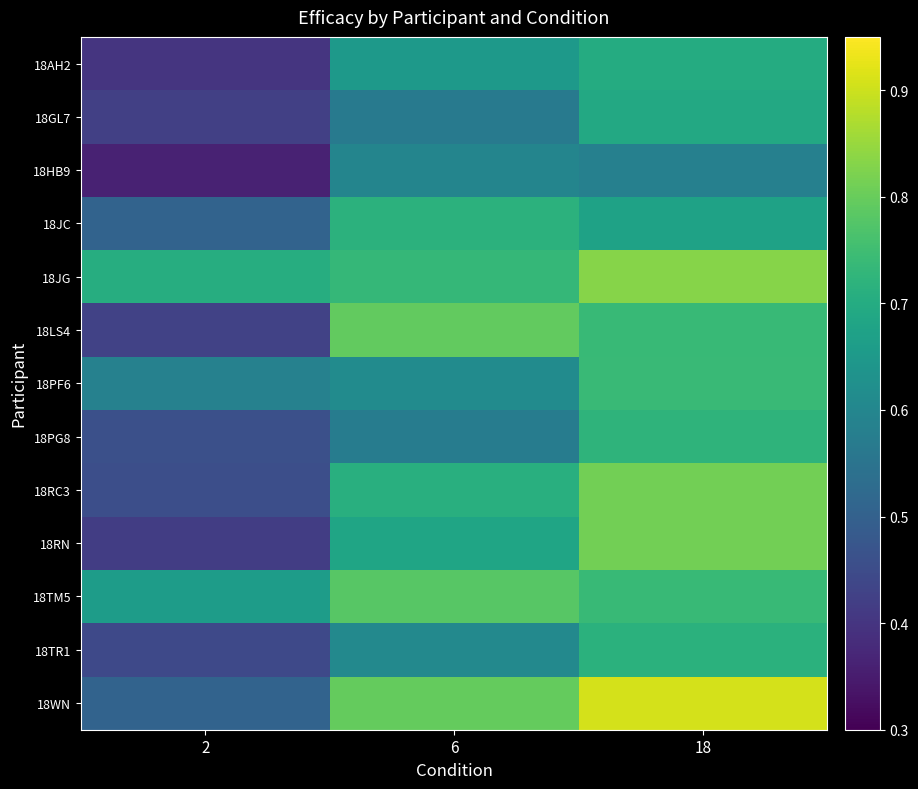

What is the total value across all series at 18?

9.7